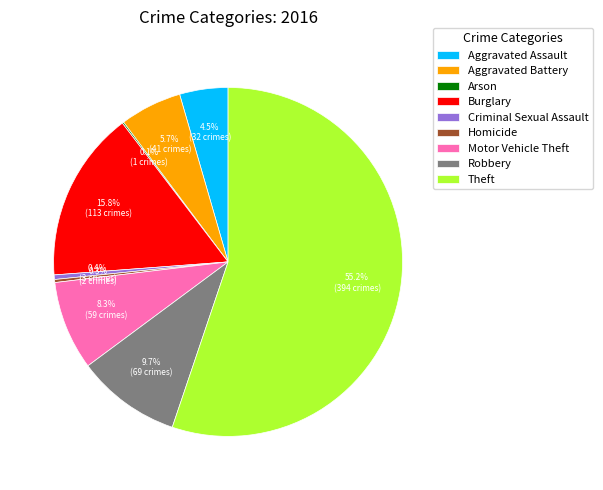

What is the ratio of the value at Criminal Sexual Assault to the value at Aggravated Battery?

0.1